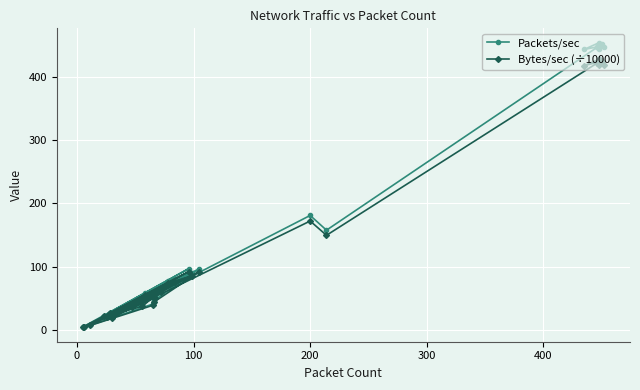

What is the minimum value for Packets/sec?

4.5